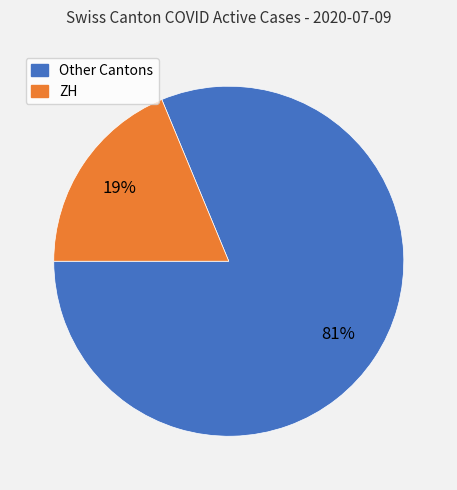

How many slices are in this pie chart?

2